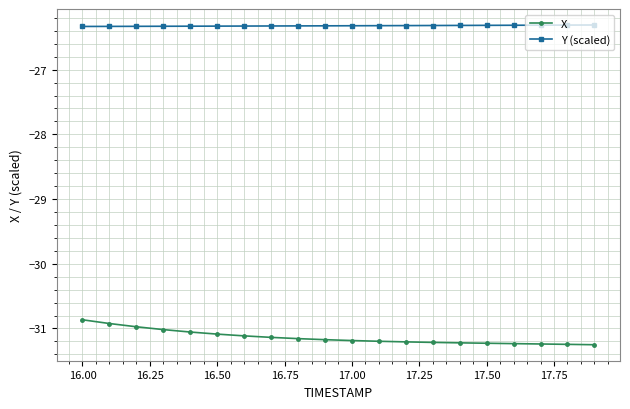

Which series has the widest spread of values?

X